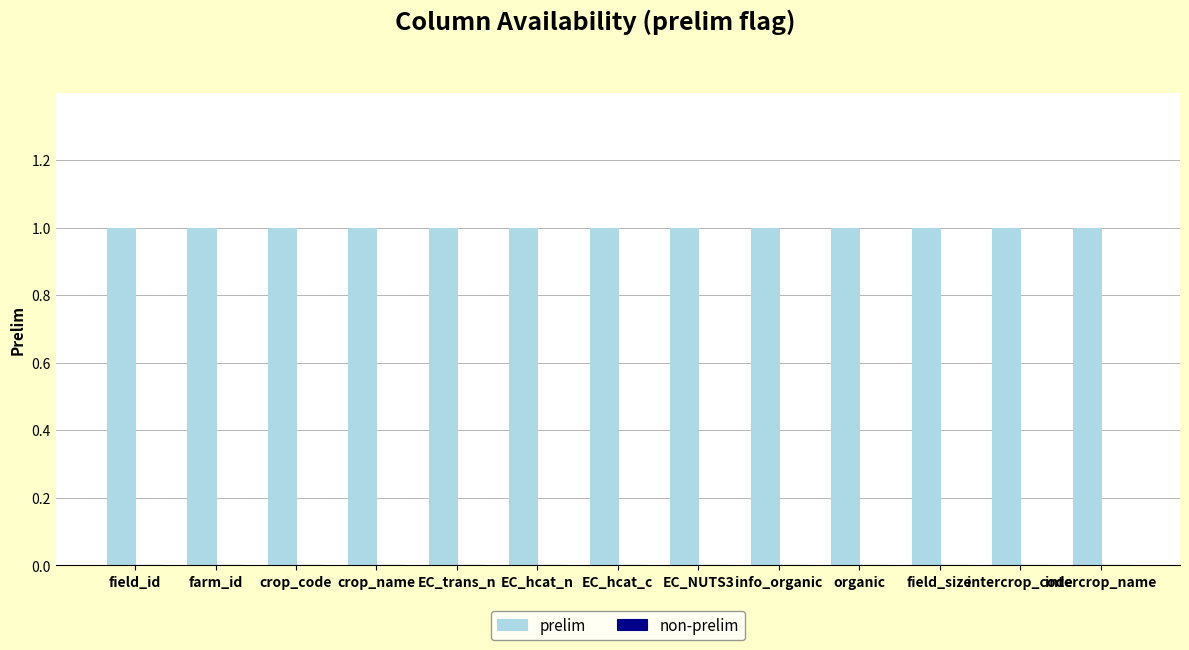

What are all the series names shown in the legend?

prelim, non-prelim